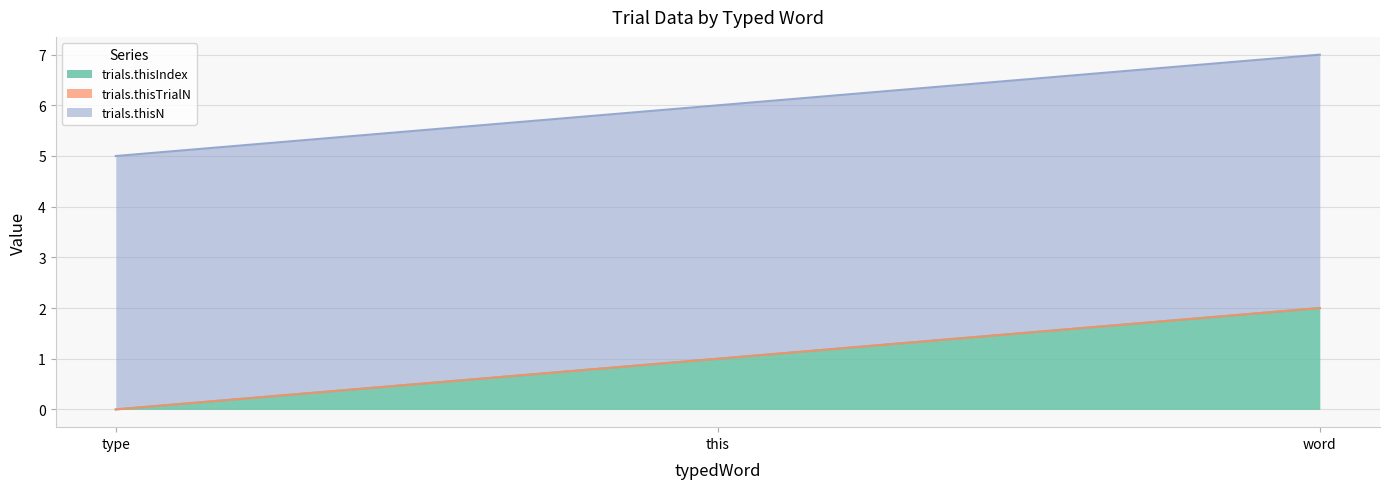

The trials.thisIndex series shows 1 at type. True or false?

False